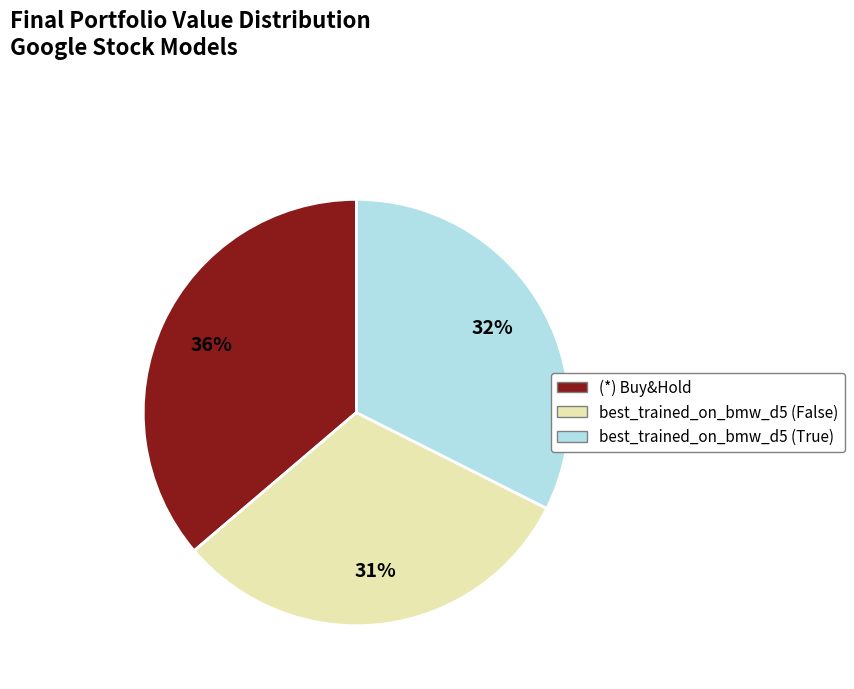

Combined, do (*) Buy&Hold and best_trained_on_bmw_d5 (True) account for over 50%?

Yes